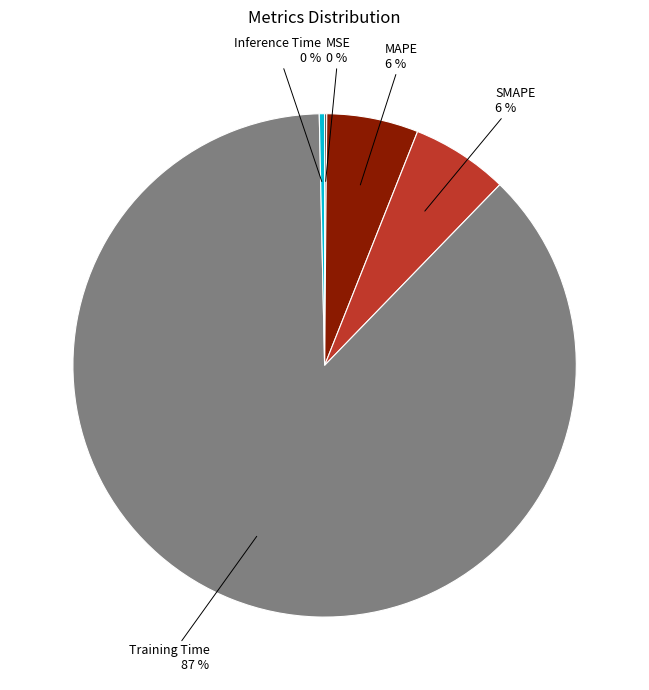

Which category accounts for the majority?

Training Time